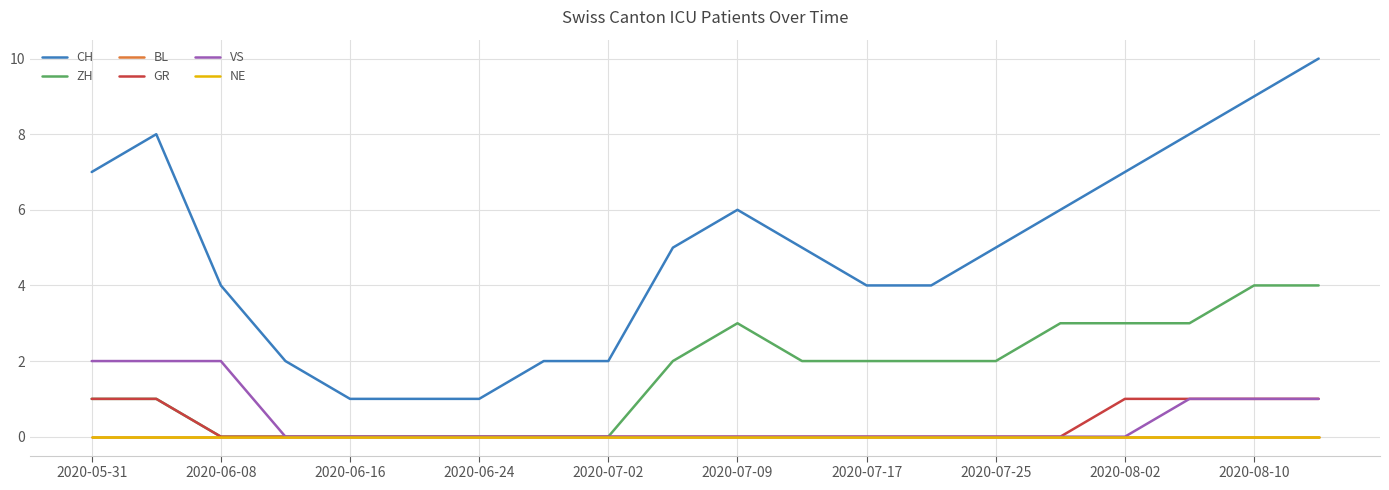

What is the difference between the maximum and minimum values in the GR series?

1